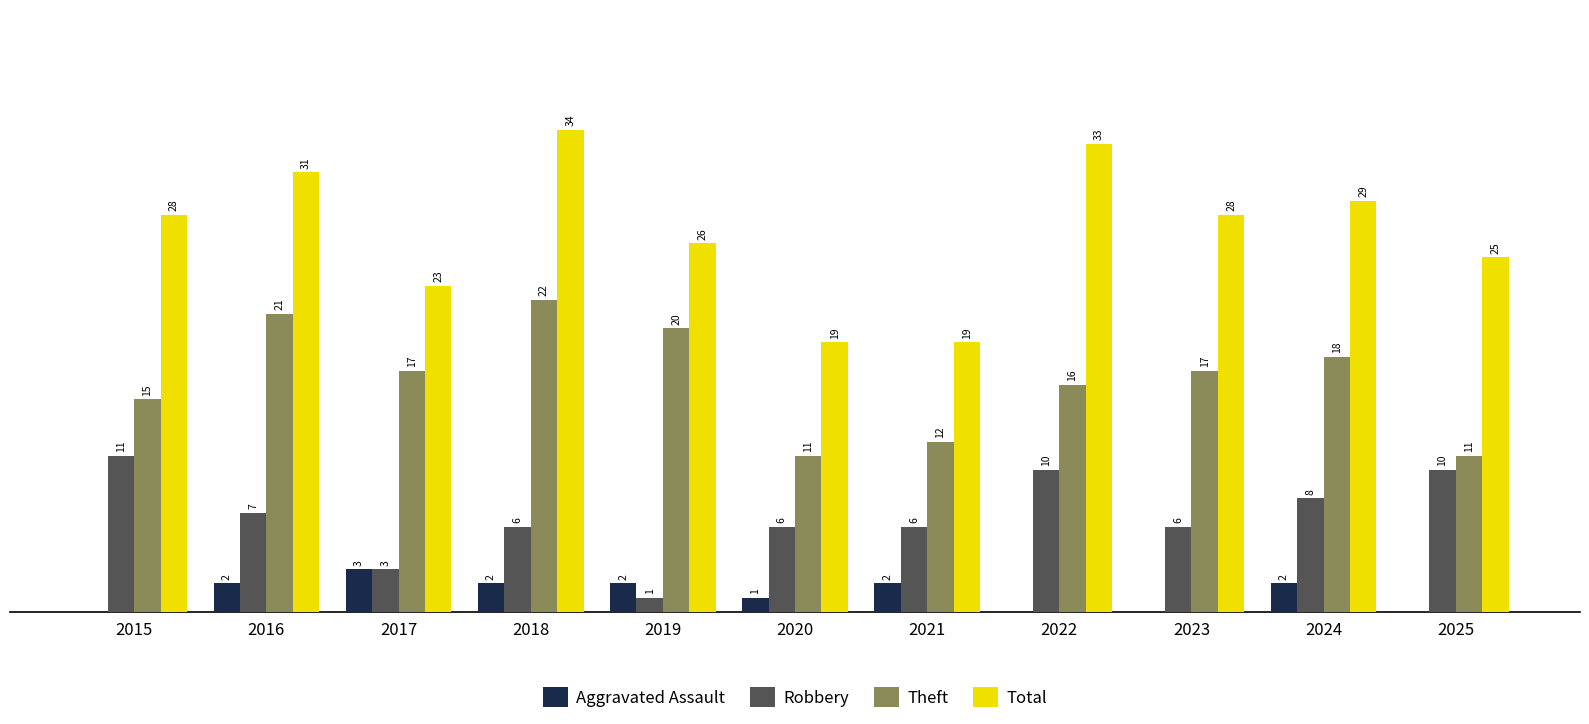

Is the value of Theft at 2024 greater than the value of Total at 2018?

No